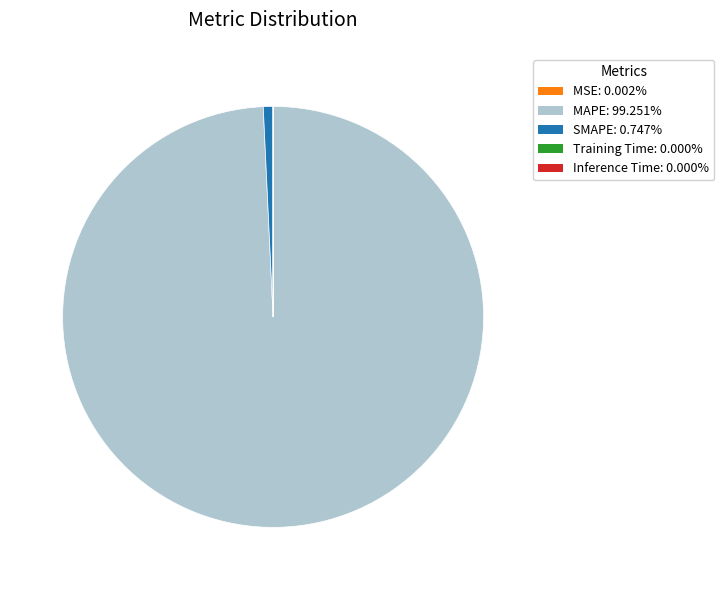

Which category has the biggest portion of the pie?

MAPE